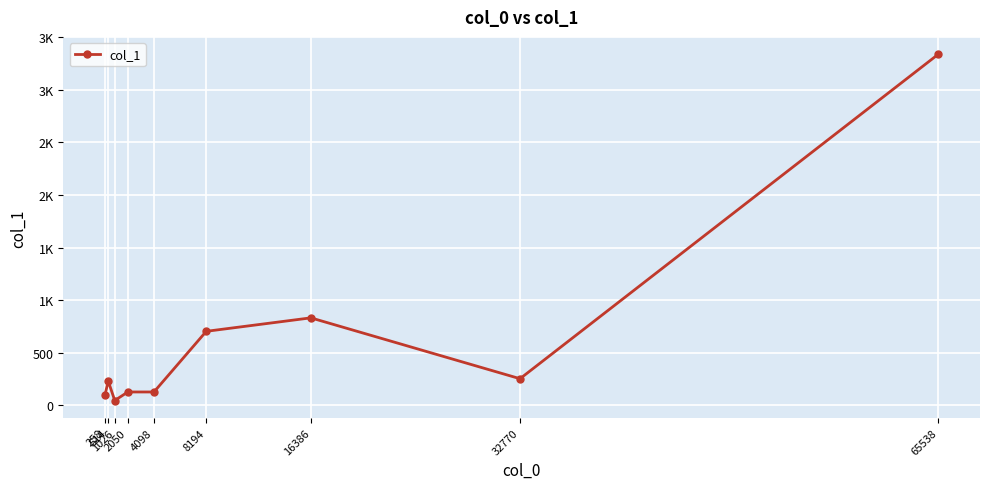

At which label does the data first exceed 232?

8194